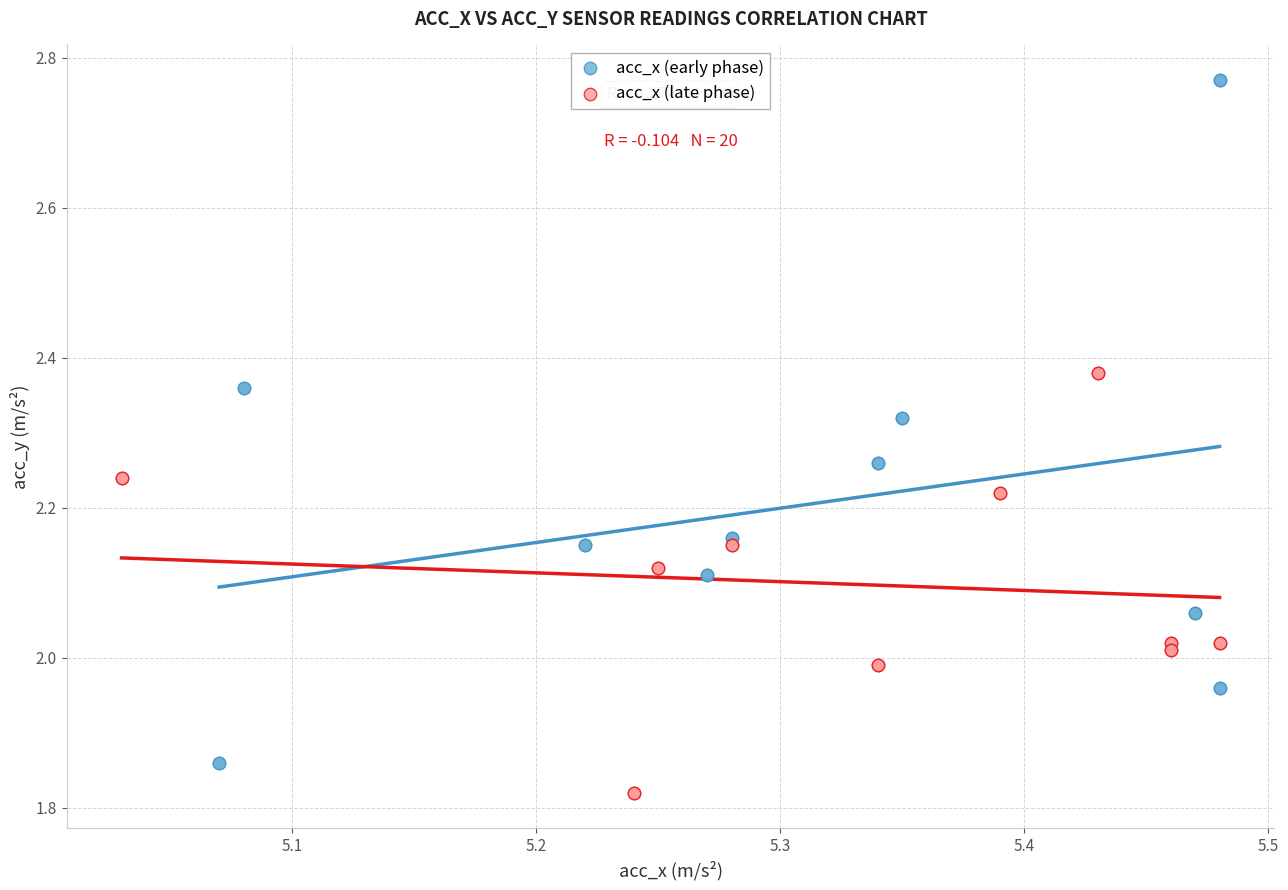

Which series has the largest Y range (max minus min)?

acc_x (early phase)